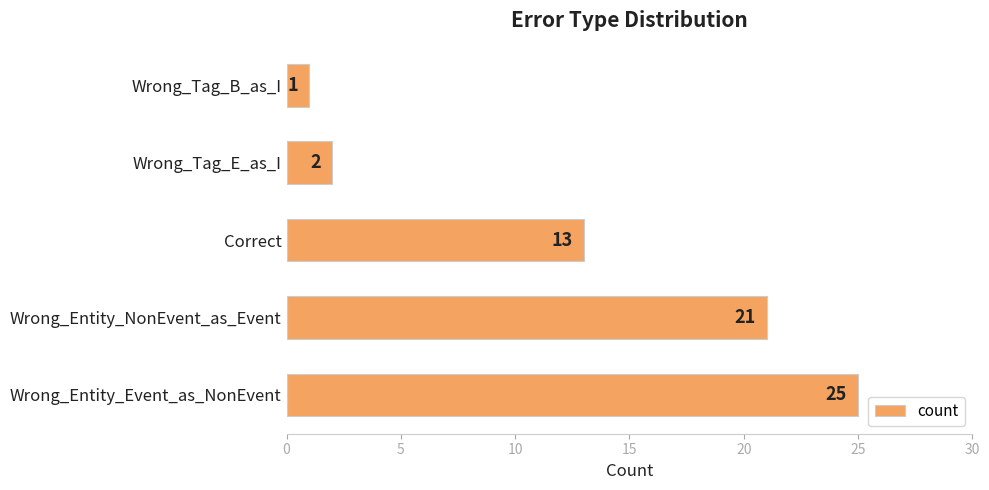

Reading bottom to top, what are all the values shown in this chart?

25	21	13	2	1